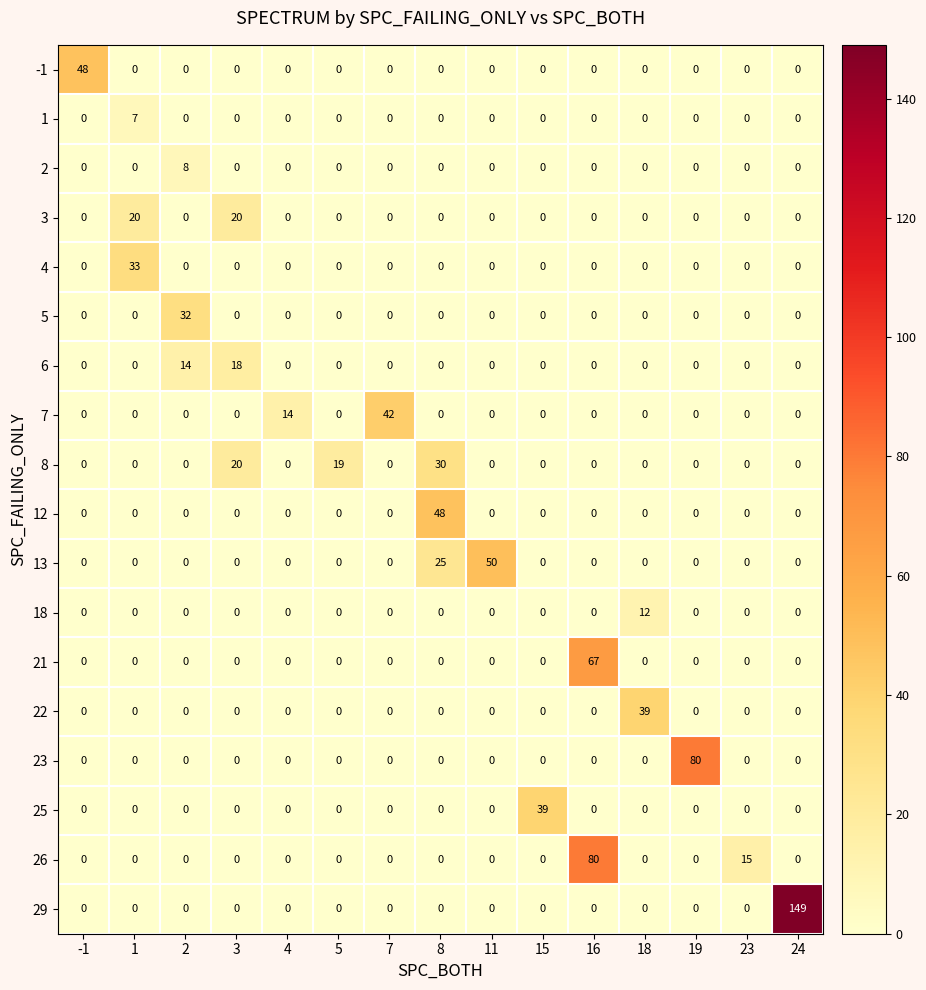

What is the difference between the highest and lowest values at 7?

42